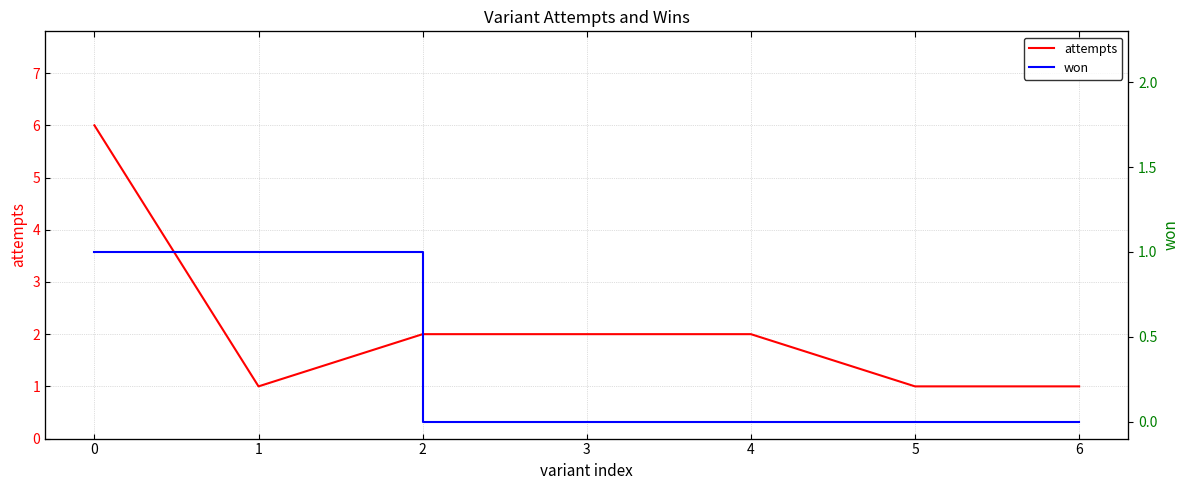

What is the spread (max minus min) of values at 6?

1